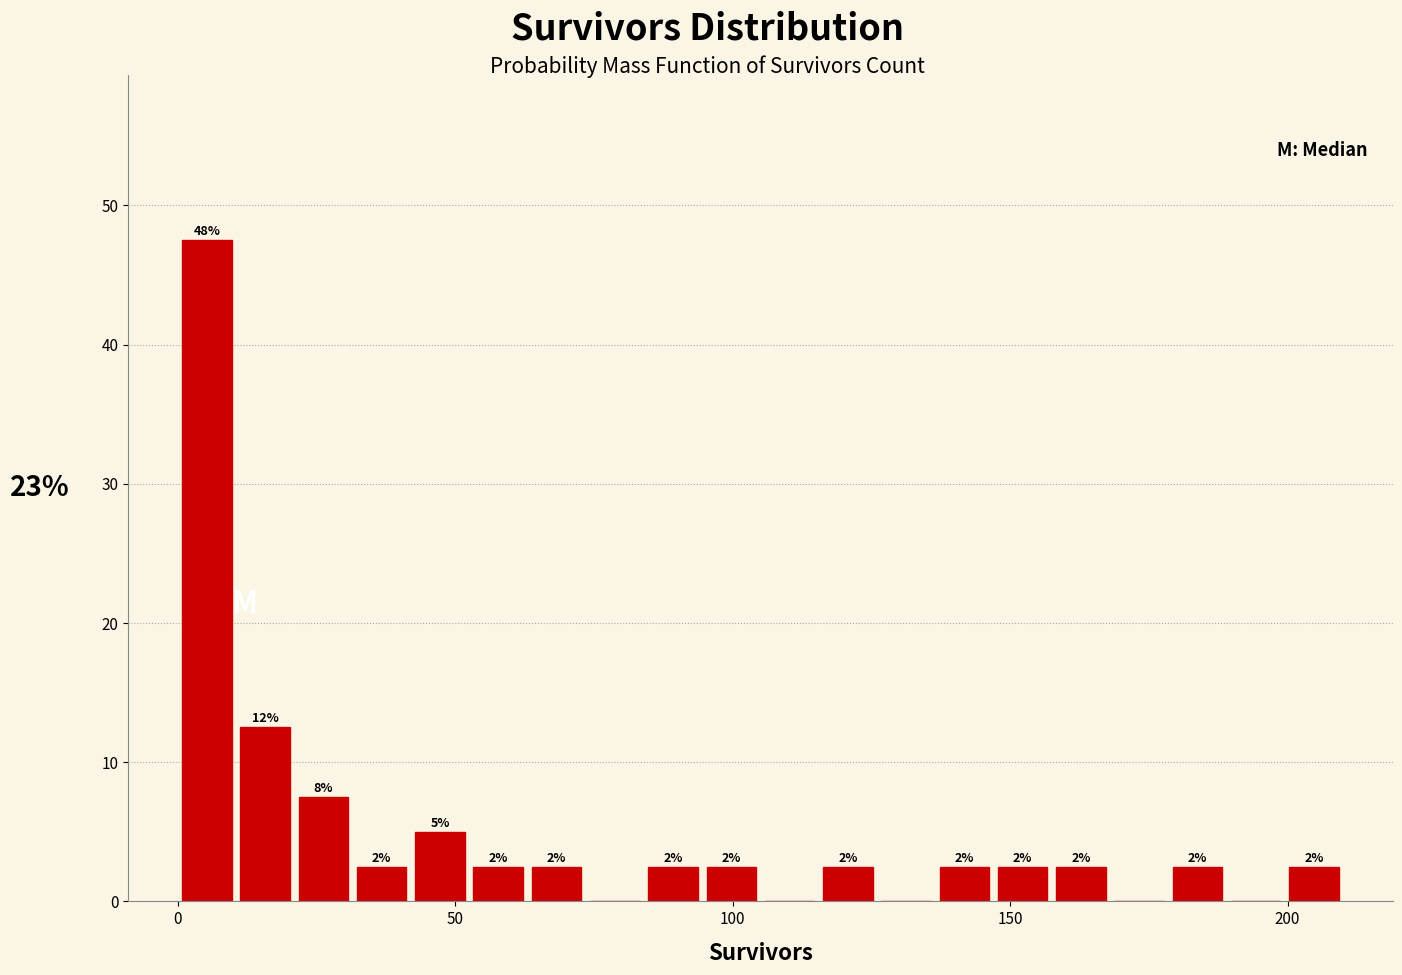

Around what value on the x-axis is the tallest bar? Give the approximate position of its centre, as read against the axis.

5